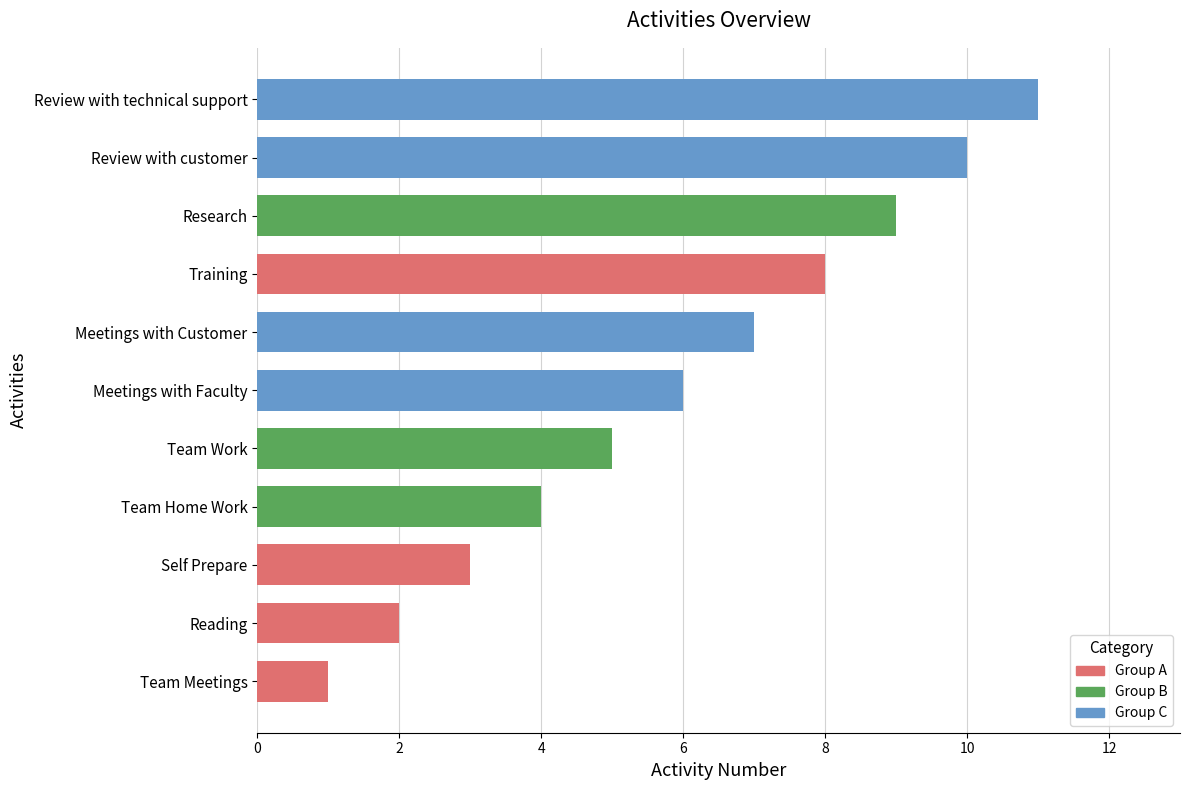

What is the average value?

6